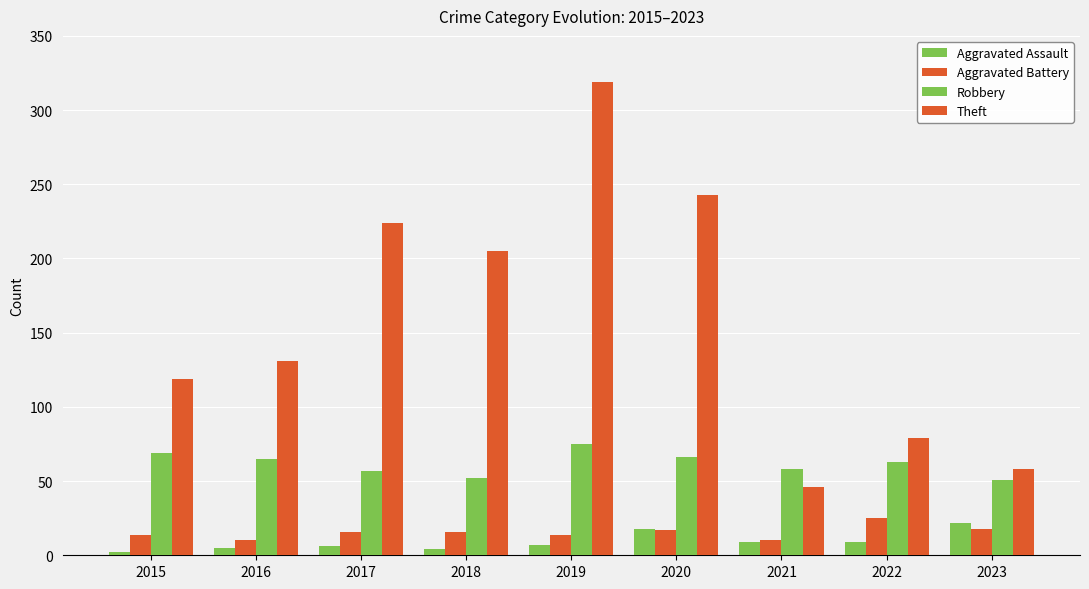

Reading left to right, transcribe all the data shown in this chart.

Aggravated Assault: 2015=2	2016=5	2017=6	2018=4	2019=7	2020=18	2021=9	2022=9	2023=22
Aggravated Battery: 2015=14	2016=10	2017=16	2018=16	2019=14	2020=17	2021=10	2022=25	2023=18
Robbery: 2015=69	2016=65	2017=57	2018=52	2019=75	2020=66	2021=58	2022=63	2023=51
Theft: 2015=119	2016=131	2017=224	2018=205	2019=319	2020=243	2021=46	2022=79	2023=58